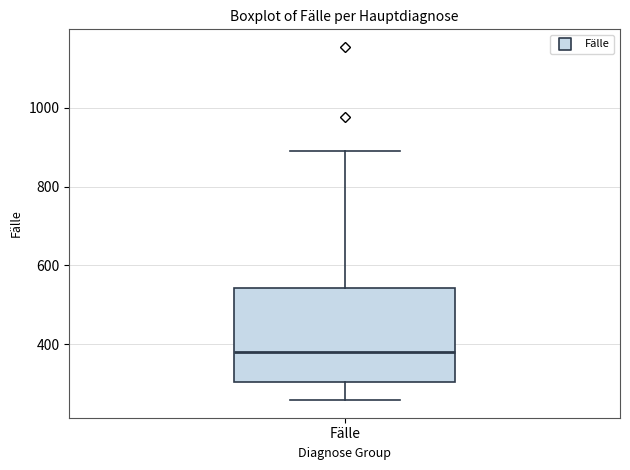

Read this box plot against the y-axis: the position of the median line, the range covered by the box, and the ends of both whiskers. The values are not printed on the chart, so give them approximately, as read against the axis.

median 380, box 300 to 540, whiskers 260 to 900